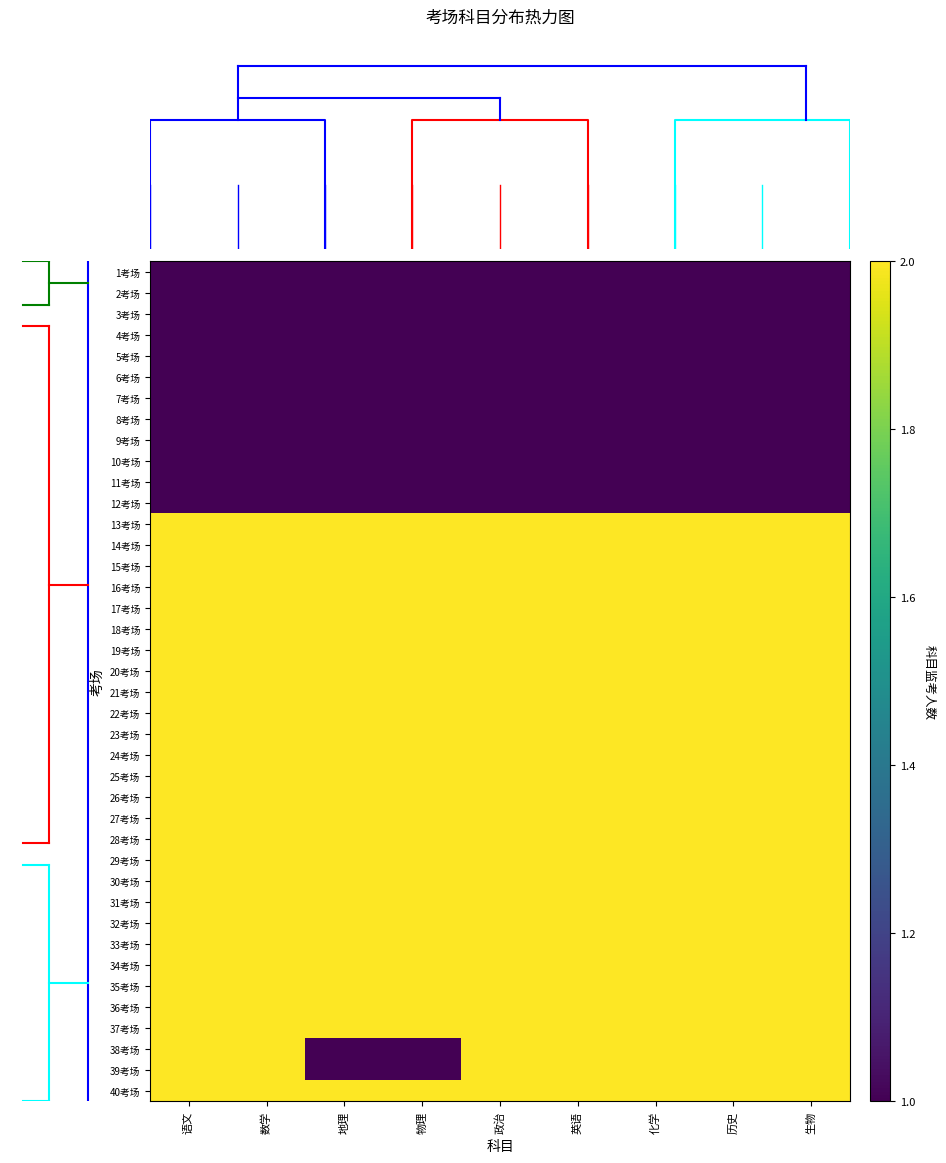

At how many categories does at least one series exceed 1?

9